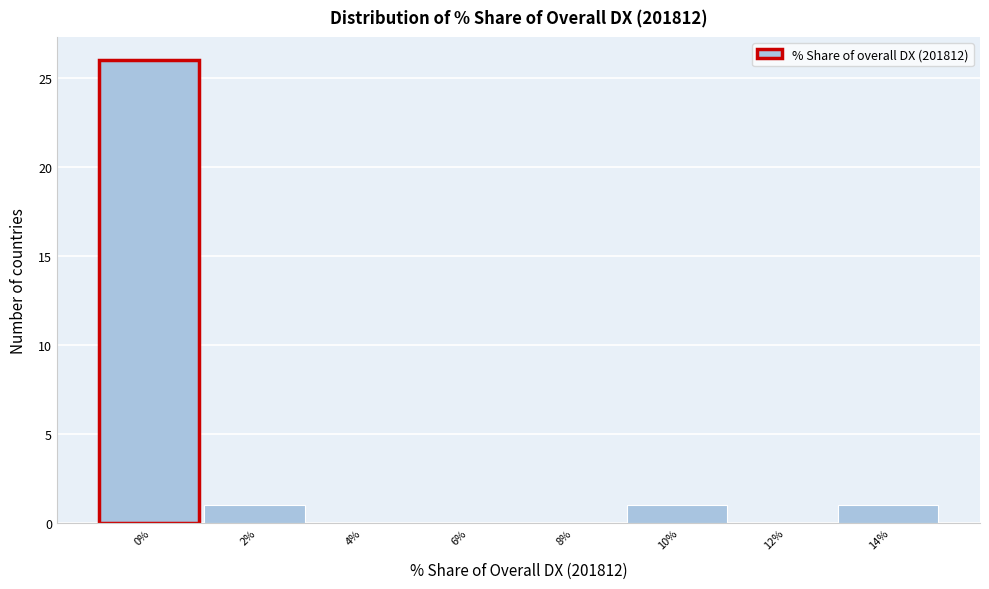

Reading left to right, extract all data points from this chart.

0%=26	2%=1	4%=0	6%=0	8%=0	10%=1	12%=0	14%=1